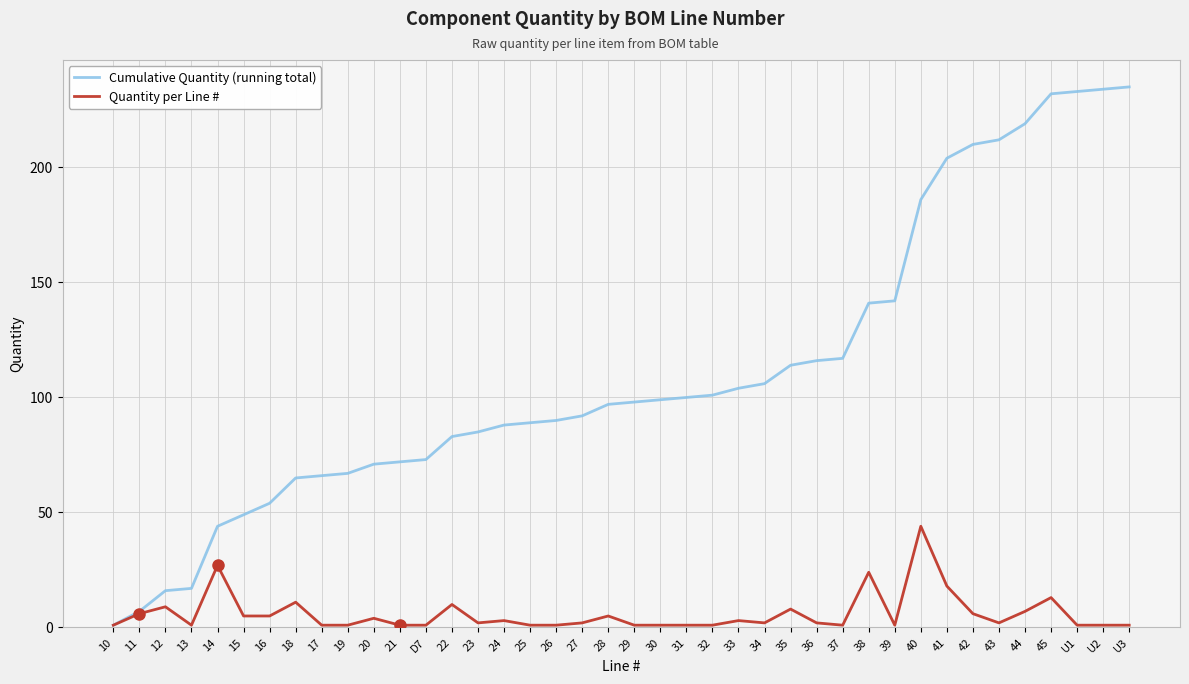

How many distinct data groups are displayed?

2